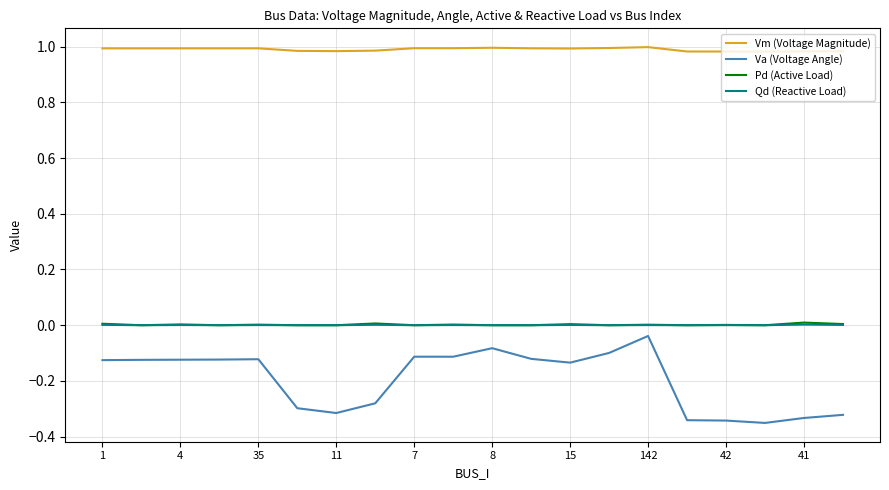

Which series has the largest range (max minus min)?

Va (Voltage Angle)